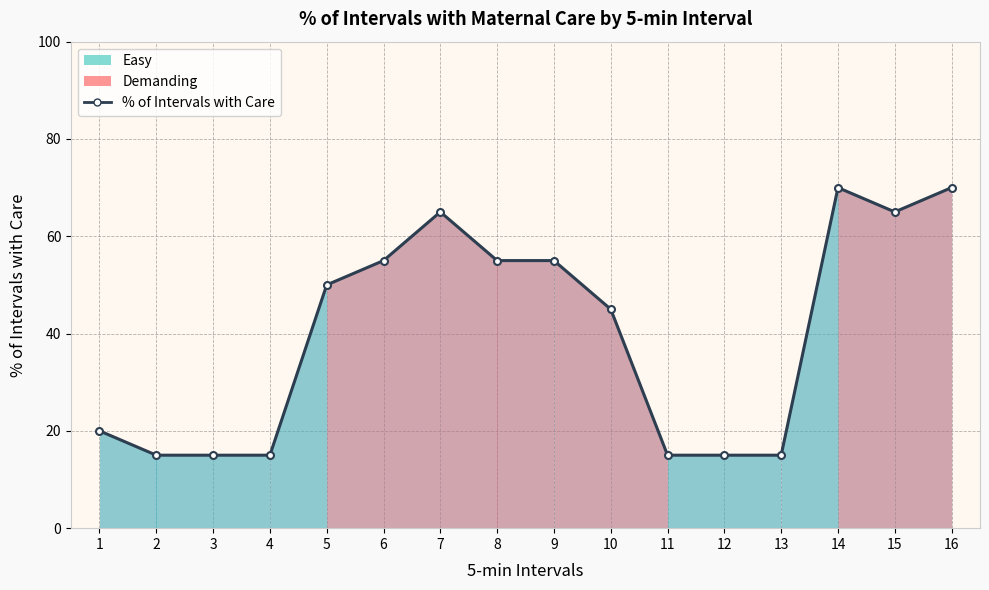

Reading right to left, what are all the values shown in this chart?

16=70	15=65	14=70	13=15	12=15	11=15	10=45	9=55	8=55	7=65	6=55	5=50	4=15	3=15	2=15	1=20